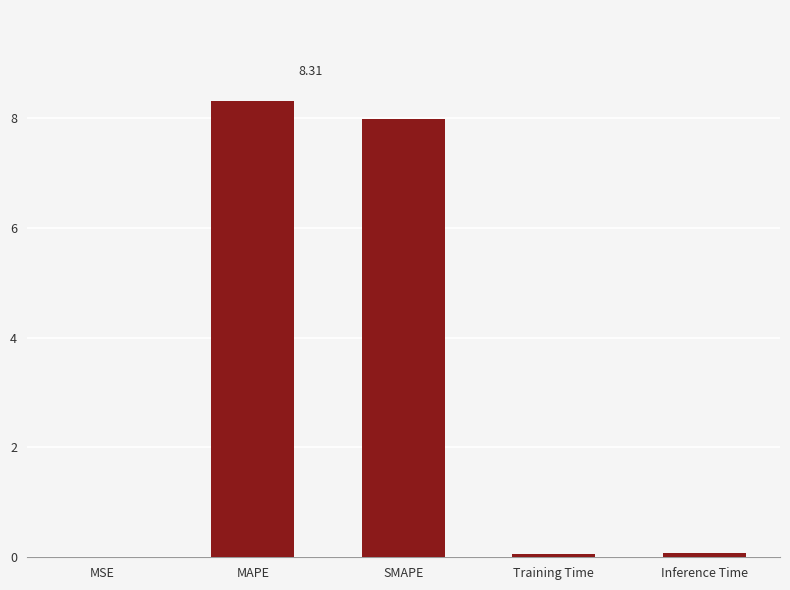

Between SMAPE and Inference Time, which is larger?

SMAPE